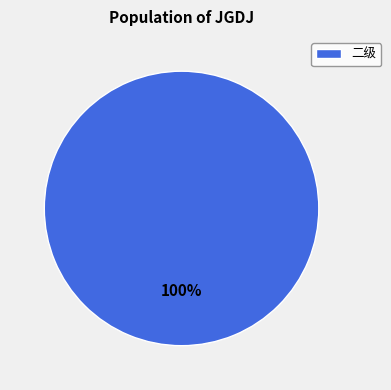

Is 二级 the majority of the pie?

Yes